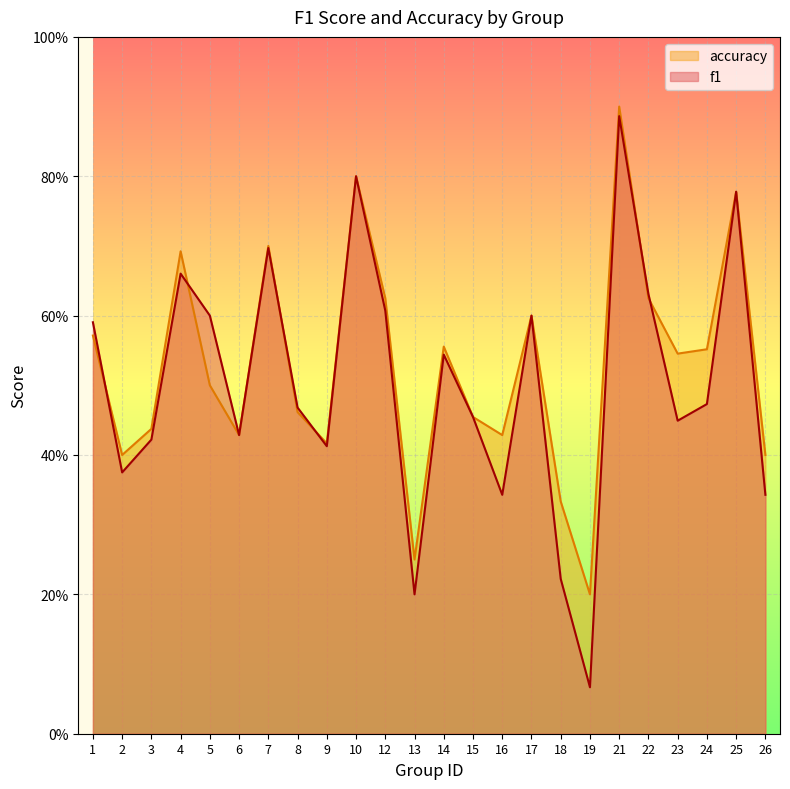

At 21, list the series in order from largest to smallest.

accuracy, f1